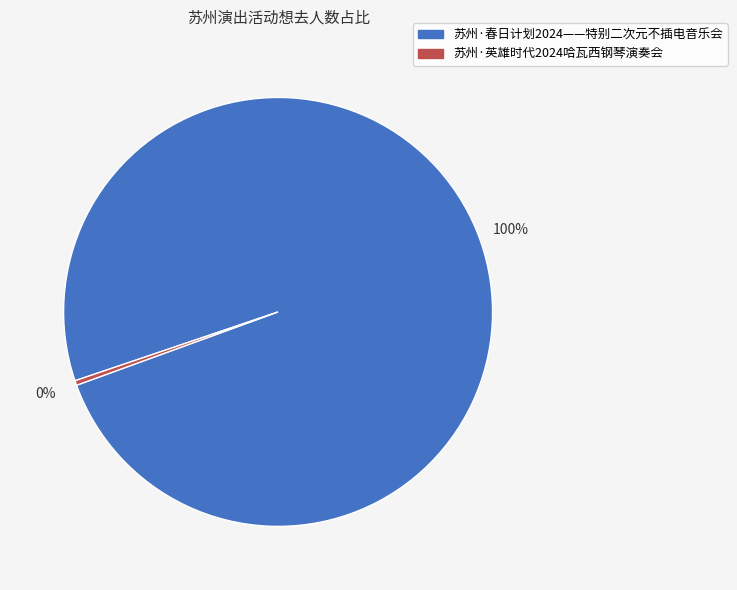

Is it true that 苏州·英雄时代2024哈瓦西钢琴演奏会 is 0% of the pie?

True